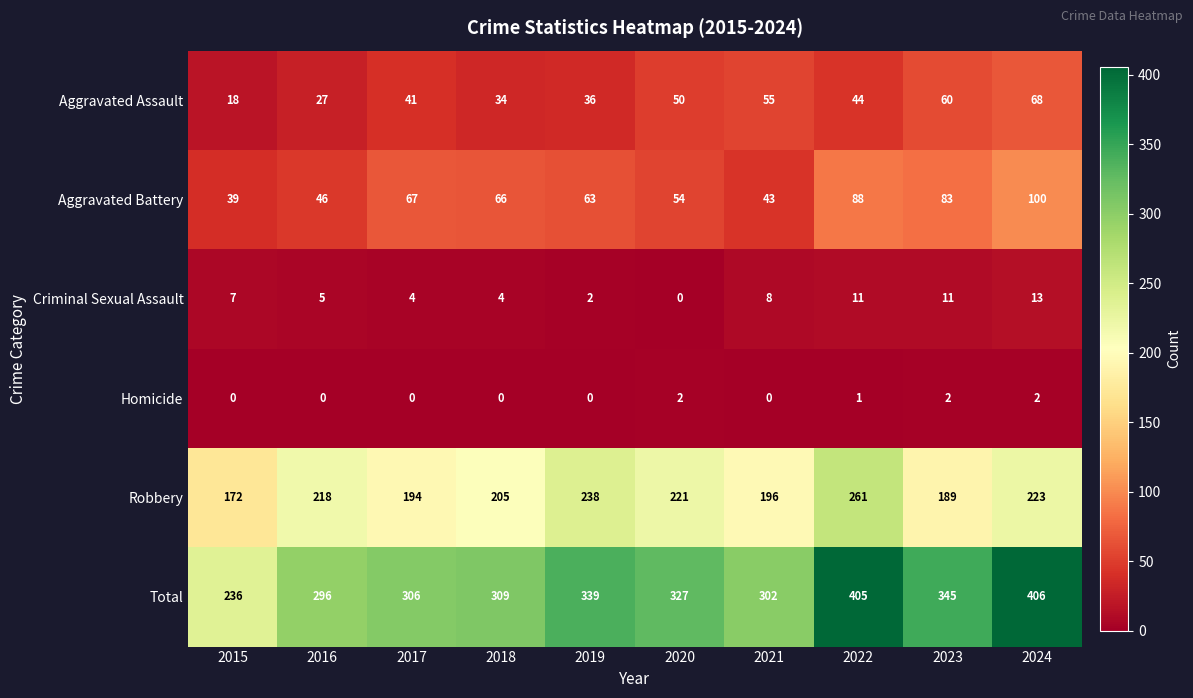

Rank the categories by Aggravated Battery value from highest to lowest.

2024, 2022, 2023, 2017, 2018, 2019, 2020, 2016, 2021, 2015